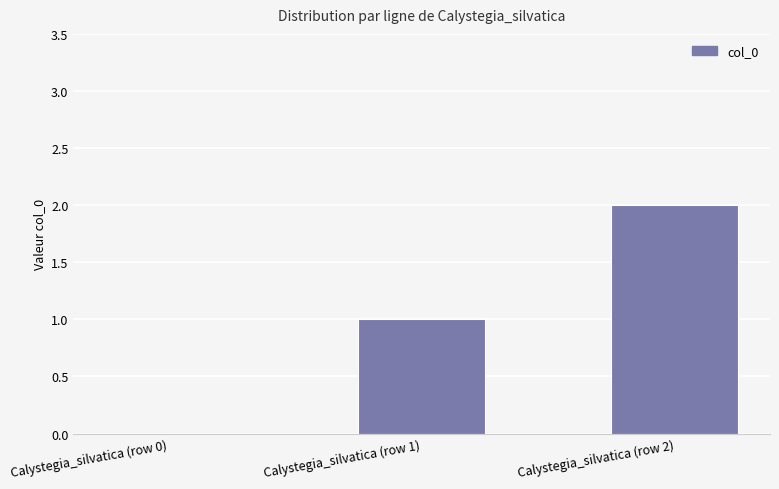

The chart shows a value of 2 at Calystegia_silvatica (row 2). True or false?

True